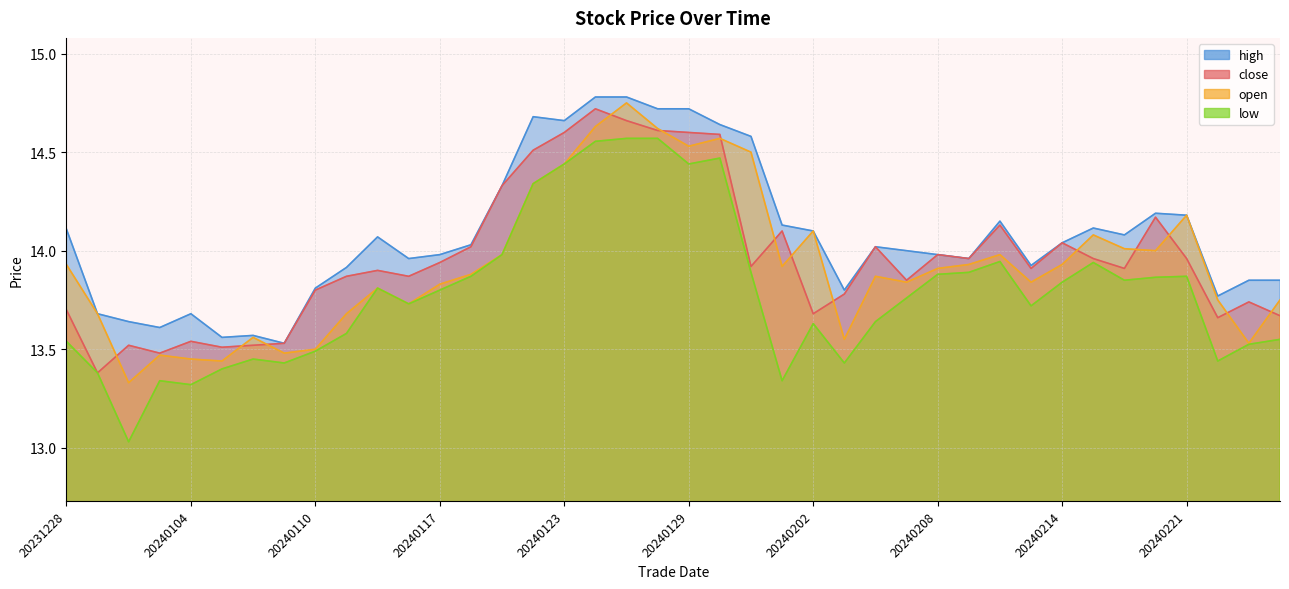

Between which two adjacent categories do open and close first intersect?

20231229 and 20240102